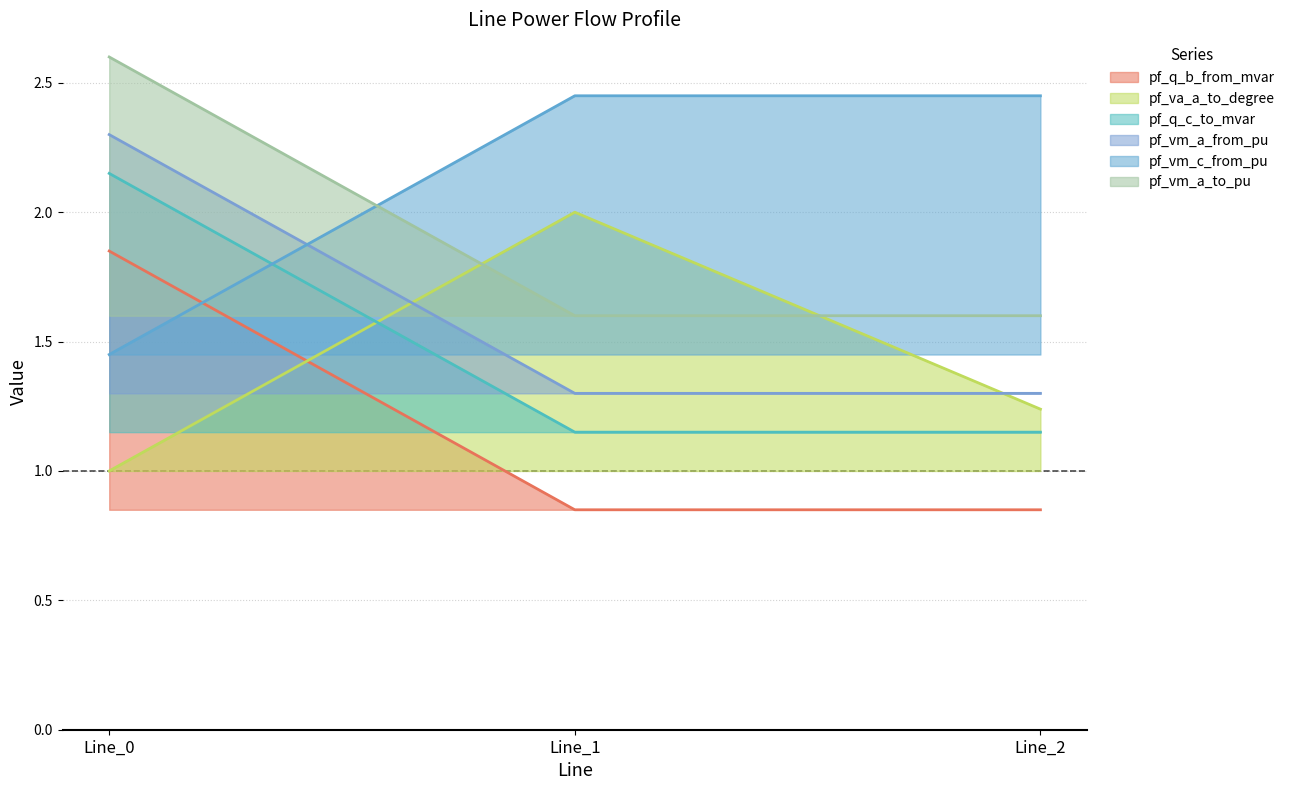

What is the highest value of the pf_vm_c_from_pu series?

2.3